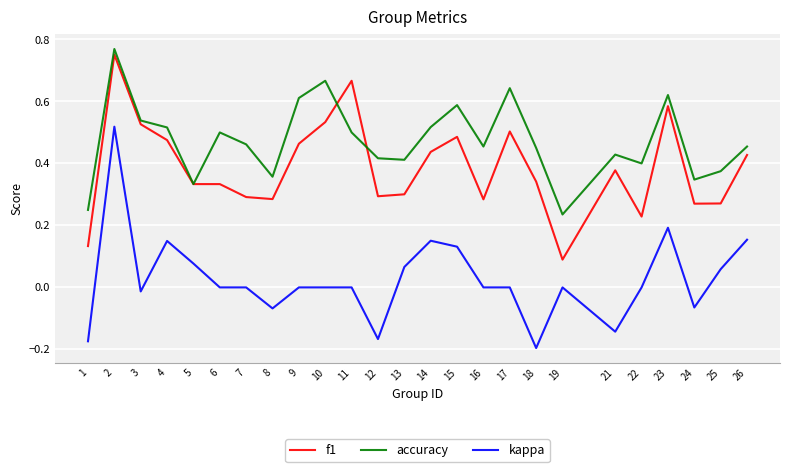

Is this an area chart (filled region under the line)?

No